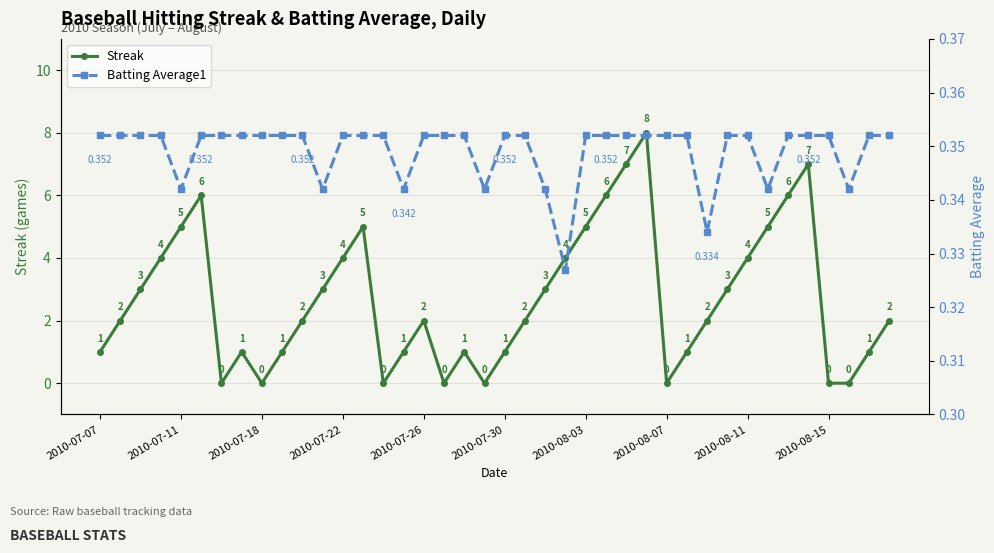

Reading left to right, extract all data points from this chart.

Streak: 1.0	2.0	3.0	4.0	5.0	6.0	0.0	1.0	0.0	1.0	2.0	3.0	4.0	5.0	0.0	1.0	2.0	0.0	1.0	0.0	1.0	2.0	3.0	4.0	5.0	6.0	7.0	8.0	0.0	1.0	2.0	3.0	4.0	5.0	6.0	7.0	0.0	0.0	1.0	2.0
Batting Average1: 0.4	0.4	0.4	0.4	0.3	0.4	0.4	0.4	0.4	0.4	0.4	0.3	0.4	0.4	0.4	0.3	0.4	0.4	0.4	0.3	0.4	0.4	0.3	0.3	0.4	0.4	0.4	0.4	0.4	0.4	0.3	0.4	0.4	0.3	0.4	0.4	0.4	0.3	0.4	0.4